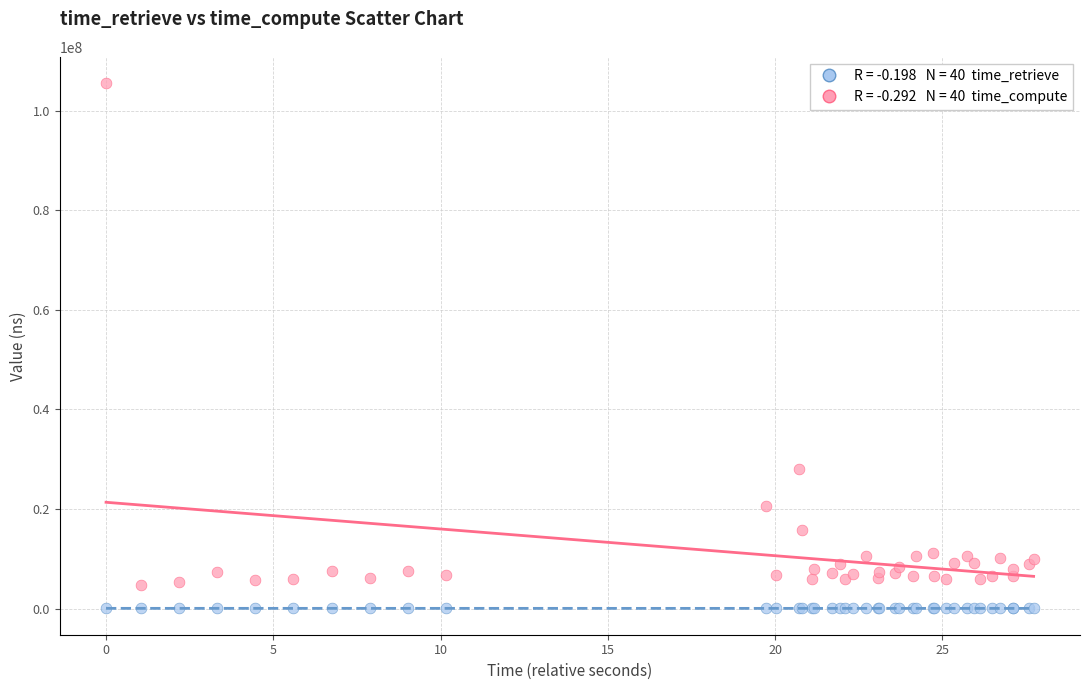

Across all series, what Y value is closest to 52789947?

28139315